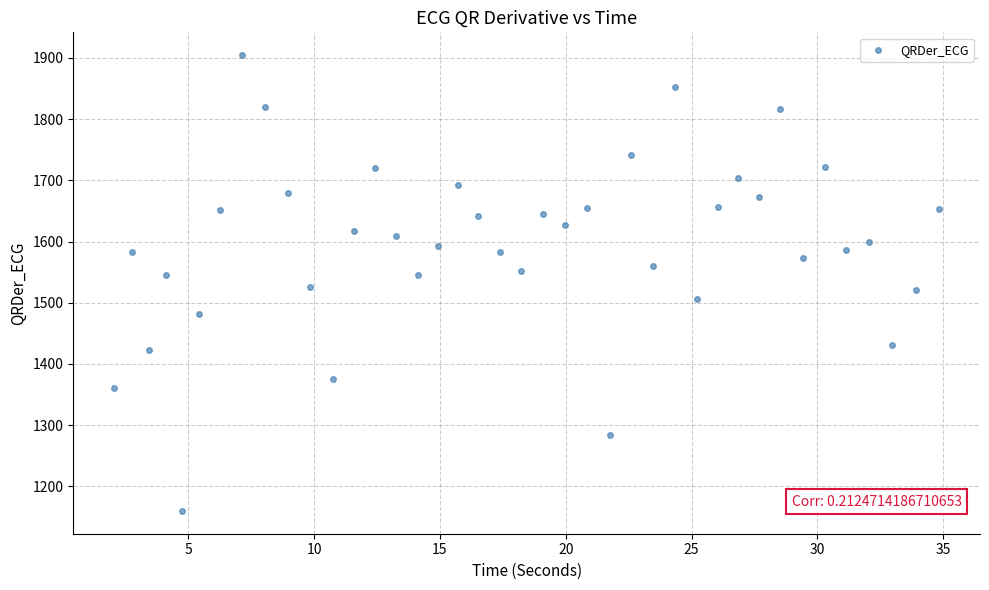

What is the range of Y values (max minus min)?

745.2